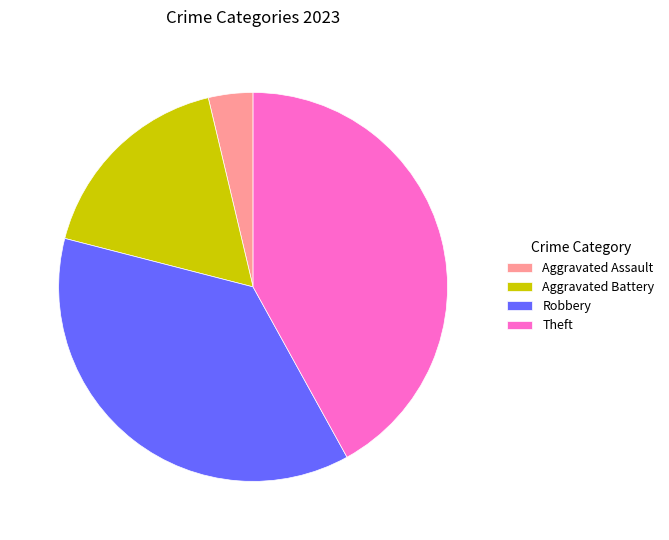

What is the smallest slice in the pie chart?

Aggravated Assault